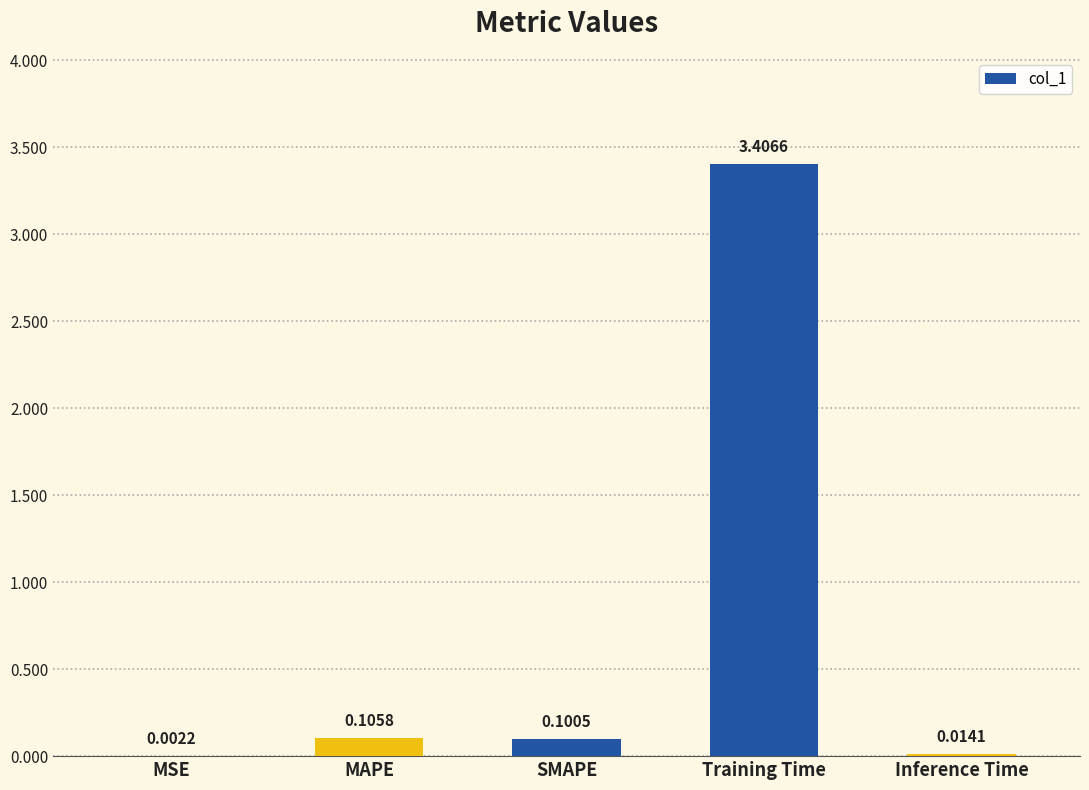

At which label is the value closest to 1?

MAPE